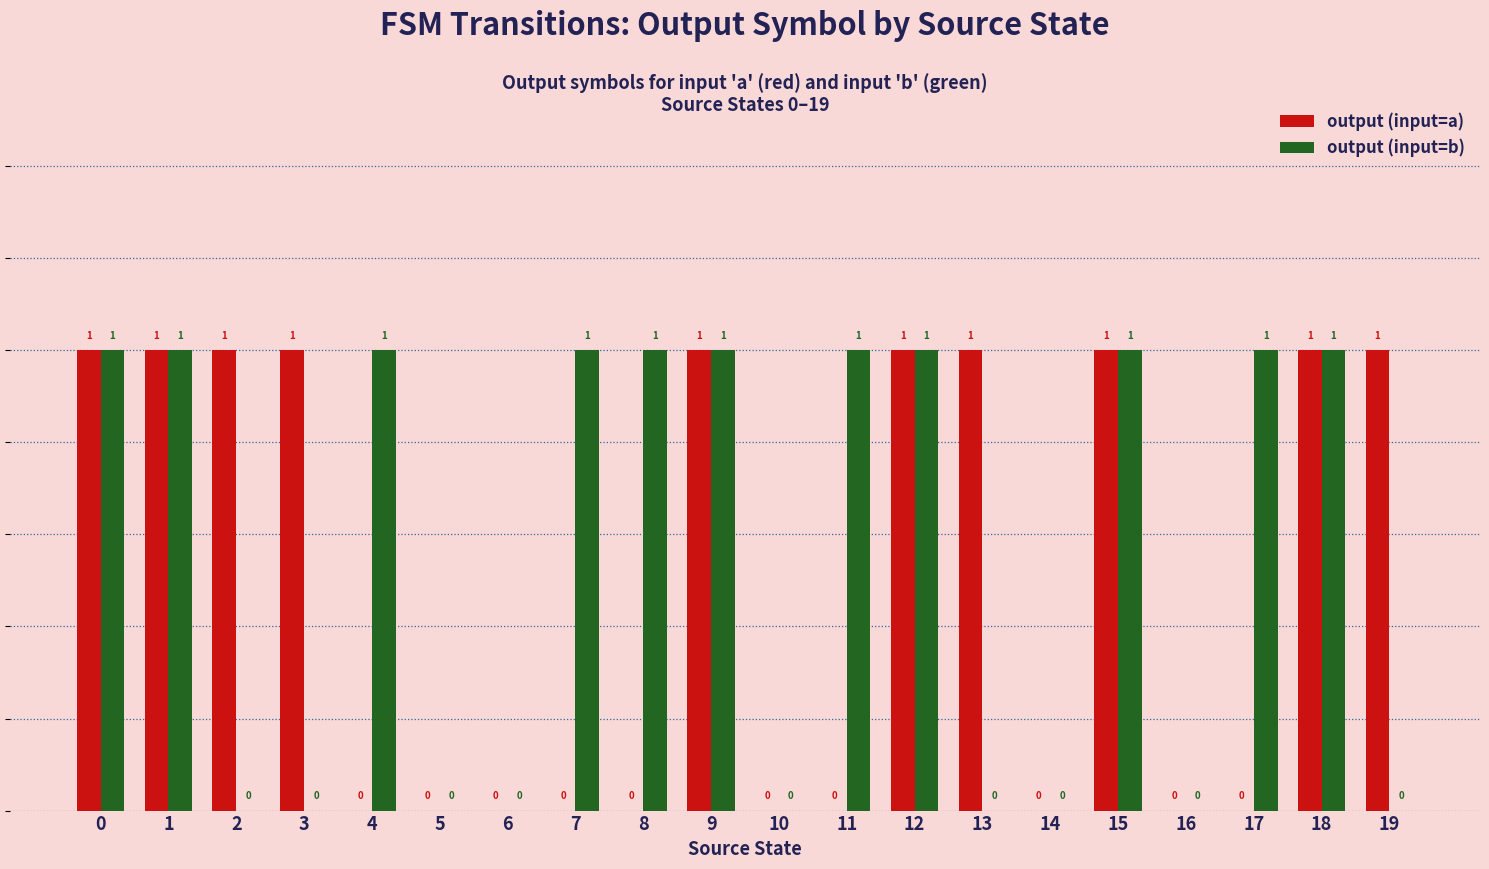

What is the sum of the output (input=b) values at 7 and 6?

1